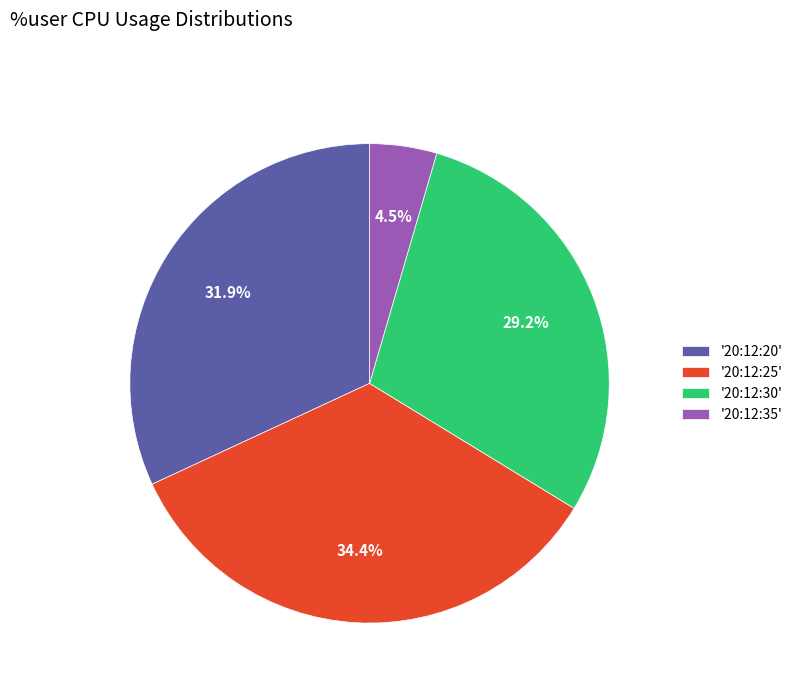

What is the smallest slice in the pie chart?

'20:12:35'